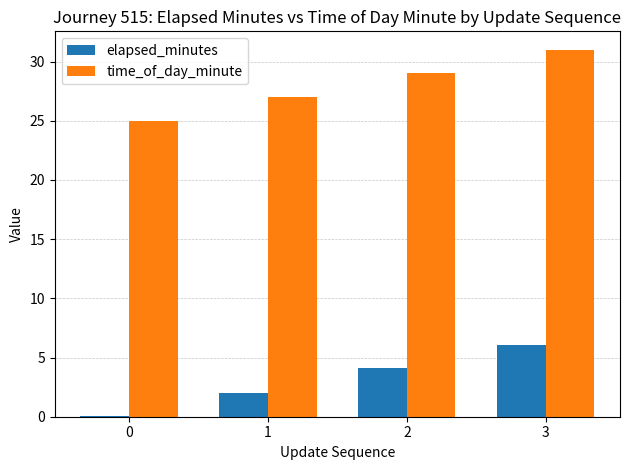

What is the maximum value shown in the chart?

31.0